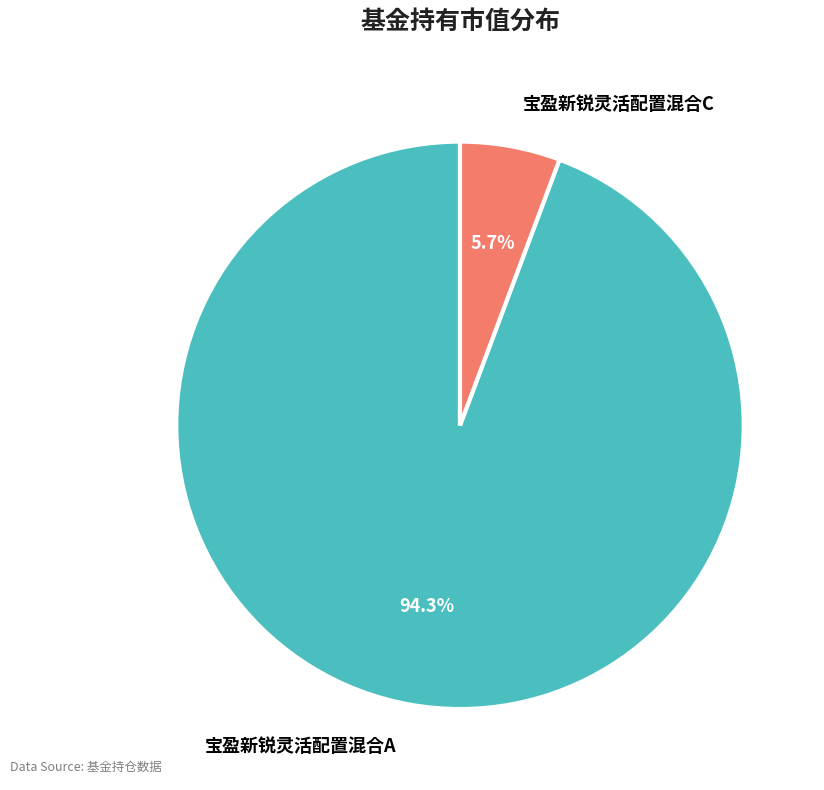

Which slice is the largest?

宝盈新锐灵活配置混合A